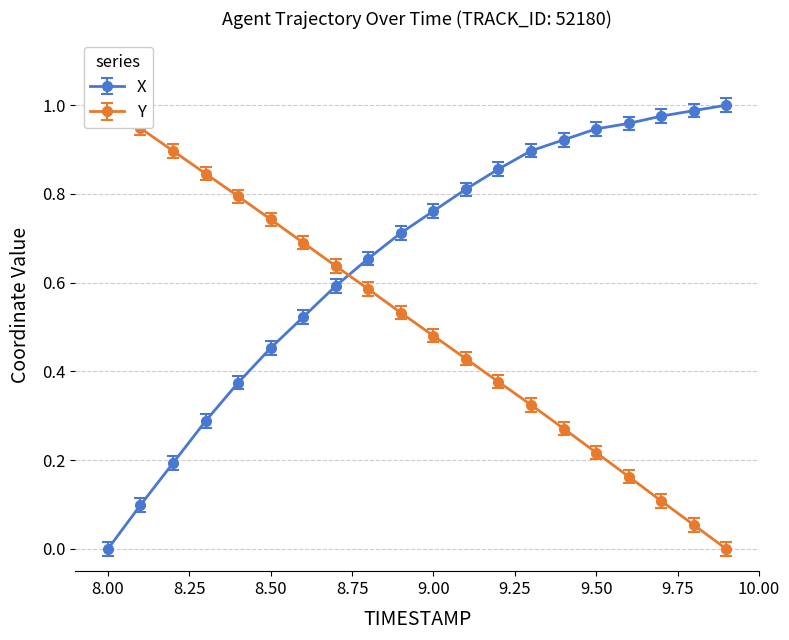

Which series has the largest range (max minus min)?

X